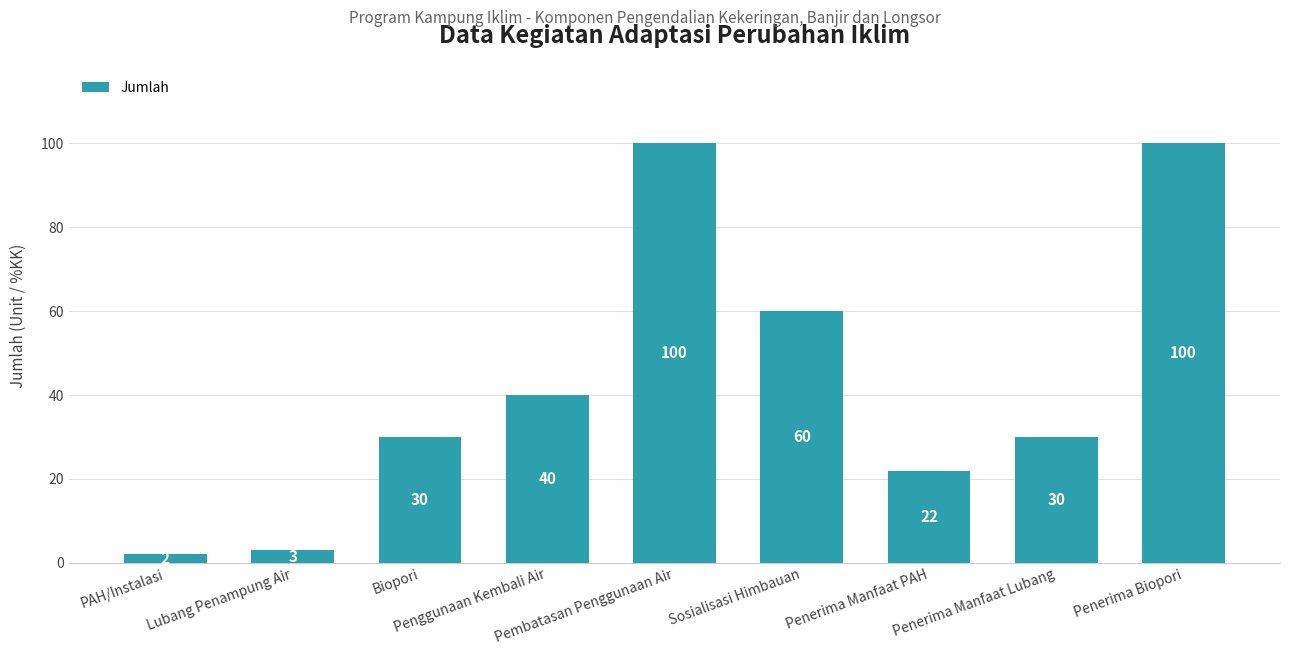

Is it true that the value at Penggunaan Kembali Air is 40?

True